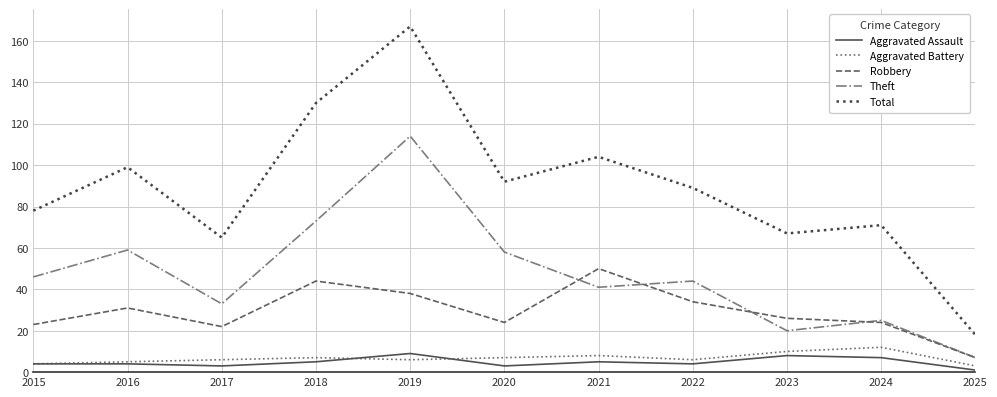

Between 2019 and 2025, which series saw the biggest shift?

Total